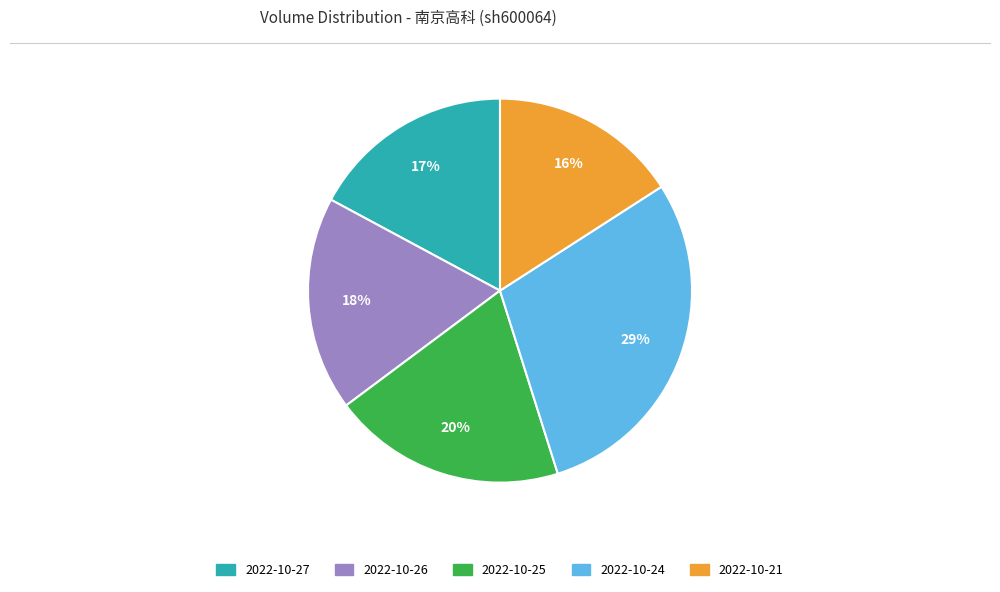

How many segments does this pie chart have?

5